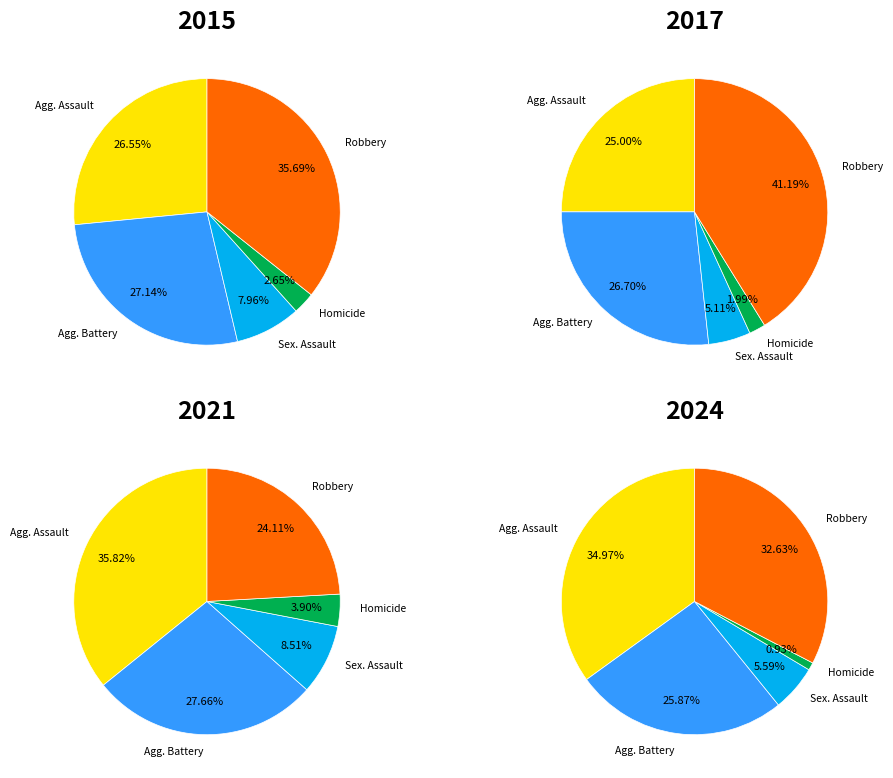

To the nearest percent, what percentage of the pie is Aggravated Assault?

27%